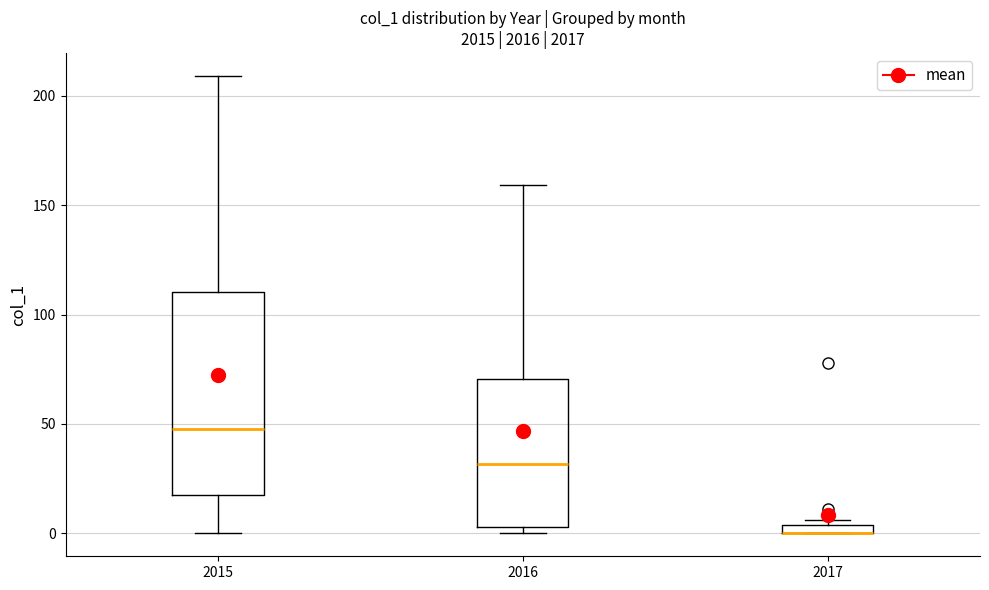

Comparing the boxes themselves (not the whiskers), which one is the tallest?

2015